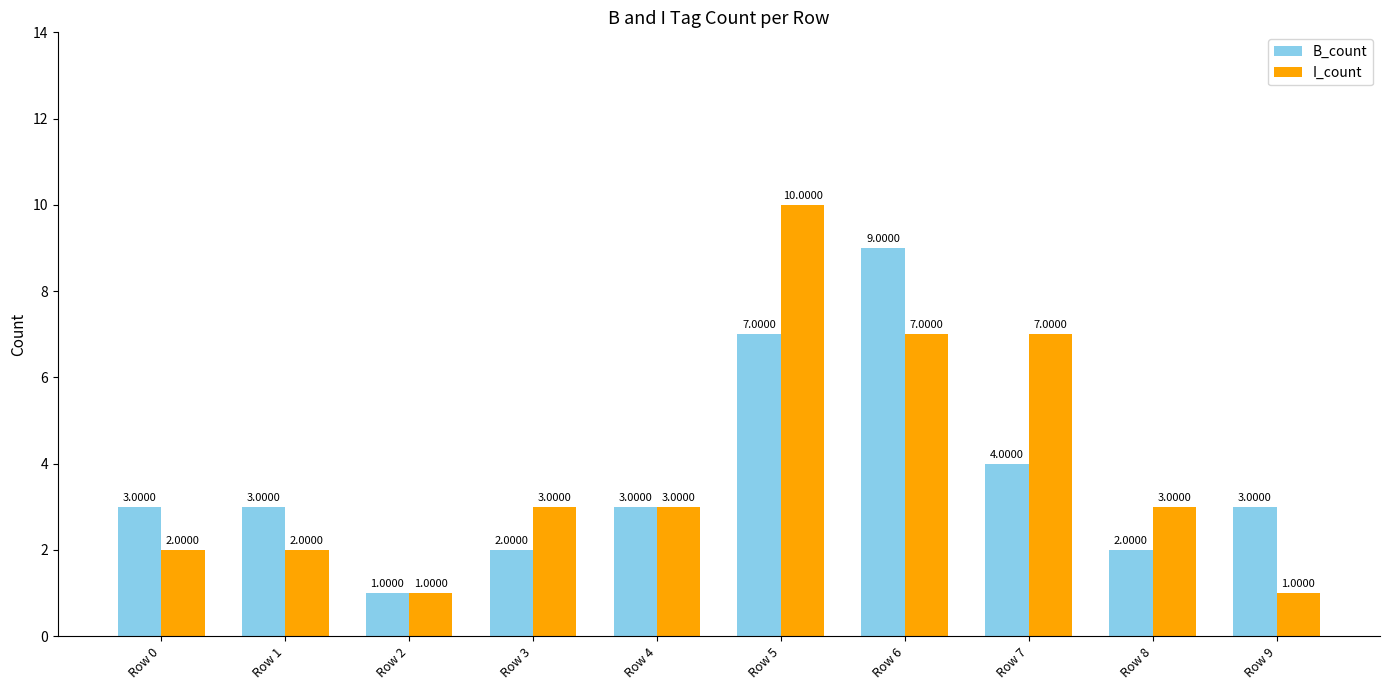

Is it true that I_count equals 9 at Row 6?

False